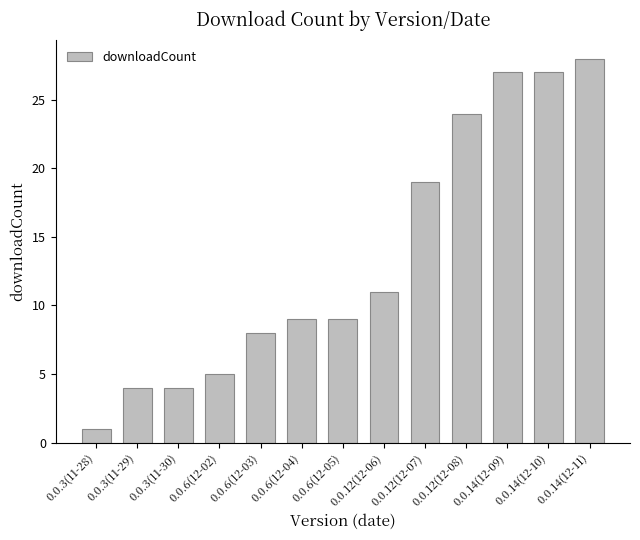

The chart shows a value of 8 at 0.0.6(12-03). True or false?

True